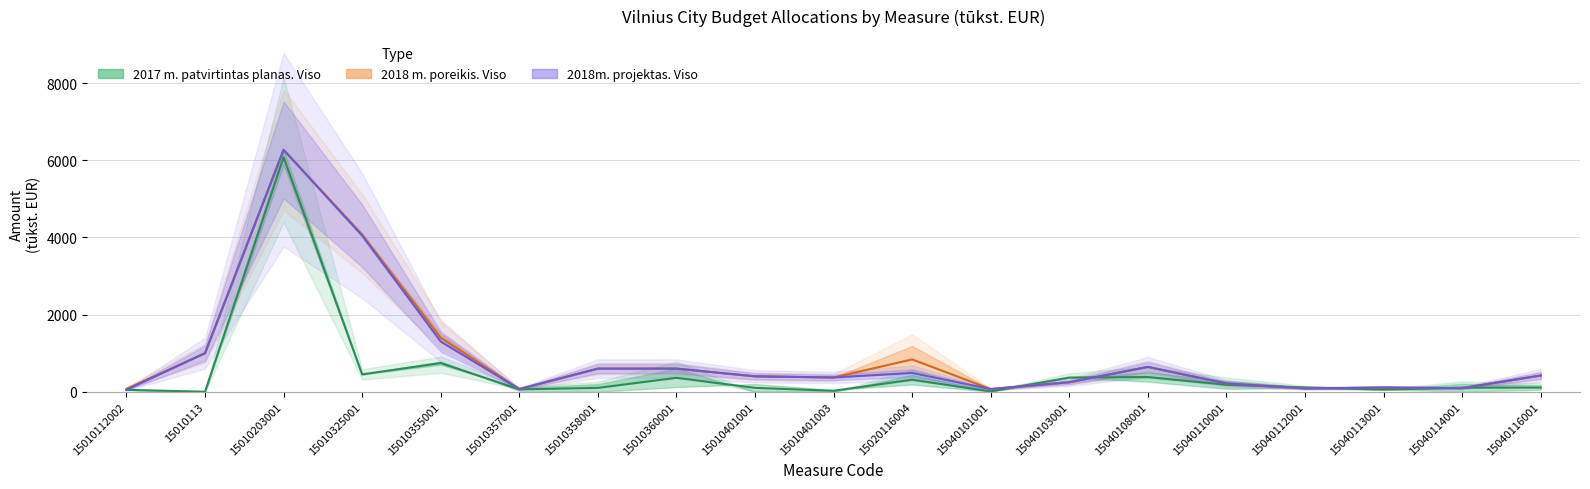

The value of 2018m. projektas. Viso at 15040101001 is 69.4. True or false?

True